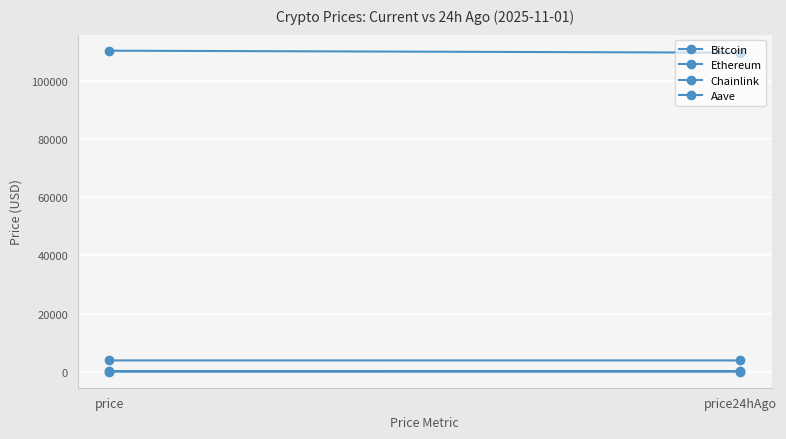

The value of Bitcoin at price24hAgo is 192023.2. True or false?

False